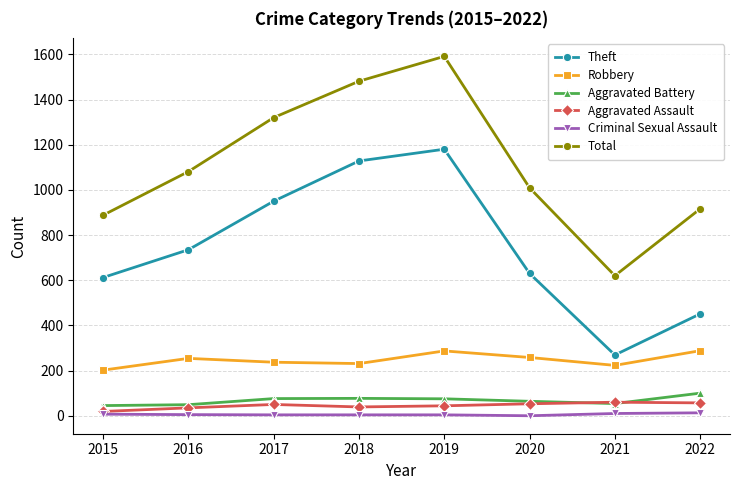

What is the greatest value displayed?

1591